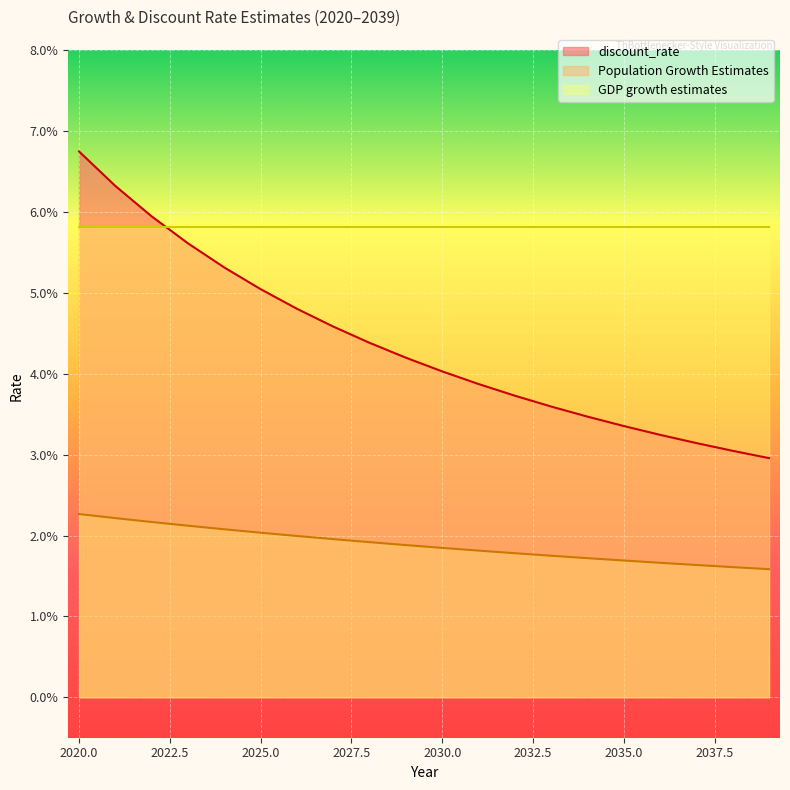

Reading left to right, transcribe all the data shown in this chart.

discount_rate: 0.1	0.1	0.1	0.1	0.1	0.1	0.0	0.0	0.0	0.0	0.0	0.0	0.0	0.0	0.0	0.0	0.0	0.0	0.0	0.0
Population Growth Estimates: 0.0	0.0	0.0	0.0	0.0	0.0	0.0	0.0	0.0	0.0	0.0	0.0	0.0	0.0	0.0	0.0	0.0	0.0	0.0	0.0
GDP growth estimates: 0.1	0.1	0.1	0.1	0.1	0.1	0.1	0.1	0.1	0.1	0.1	0.1	0.1	0.1	0.1	0.1	0.1	0.1	0.1	0.1